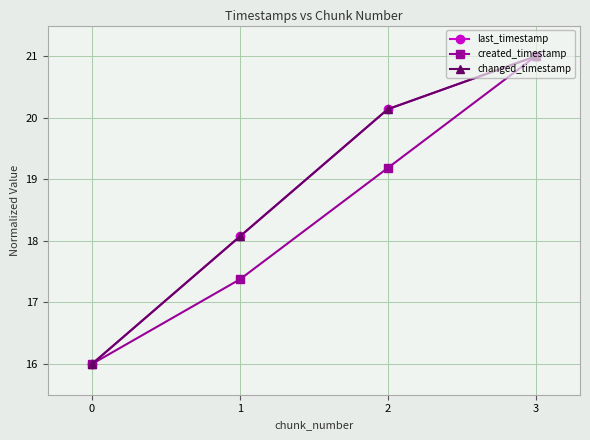

True or false: last_timestamp has a value of 18.1 at 1.

True